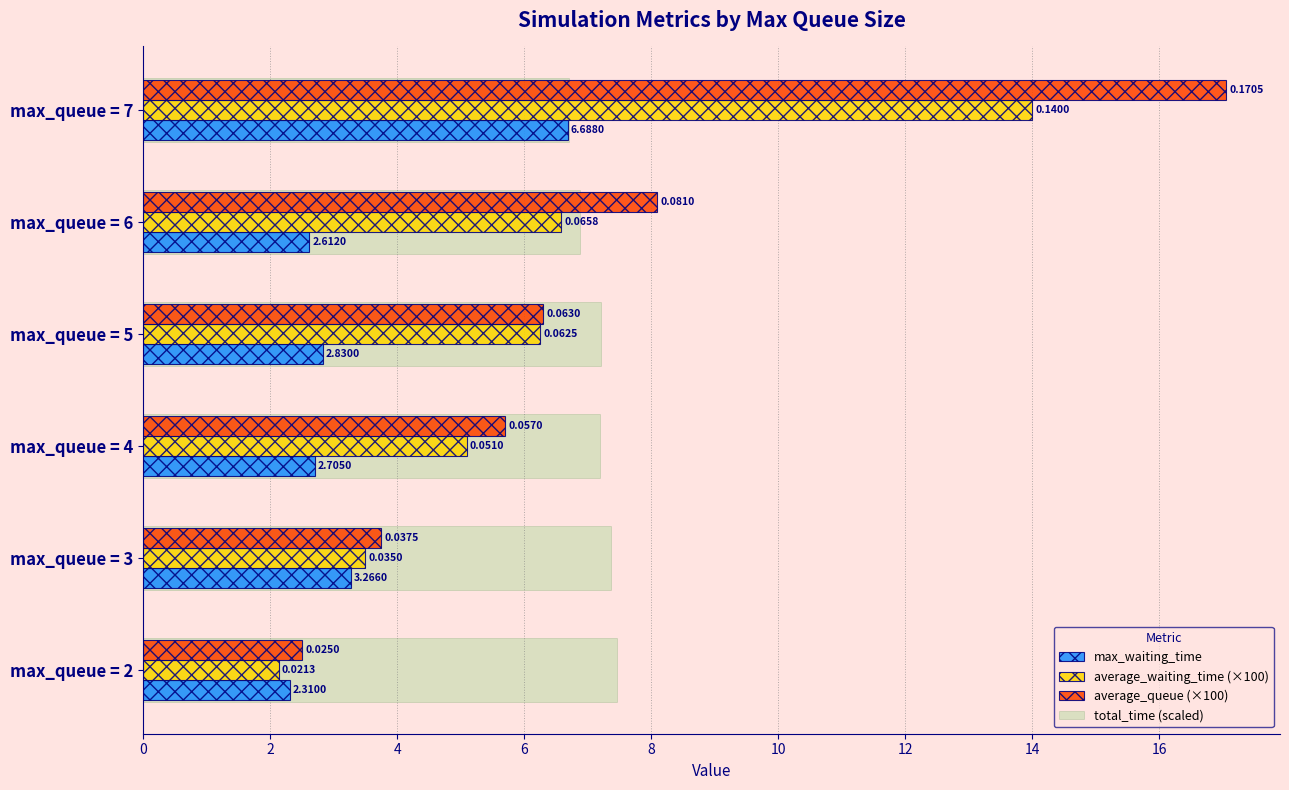

Reading left to right, list all the values displayed in this chart.

max_waiting_time: 2.3	3.3	2.7	2.8	2.6	6.7
average_waiting_time (×100): 2.1	3.5	5.1	6.2	6.6	14.0
average_queue (×100): 2.5	3.8	5.7	6.3	8.1	17.1
total_time (scaled): 7.5	7.4	7.2	7.2	6.9	6.7